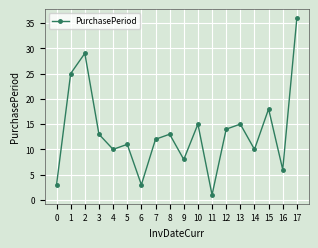

Is it true that the value at 4 is 10?

True